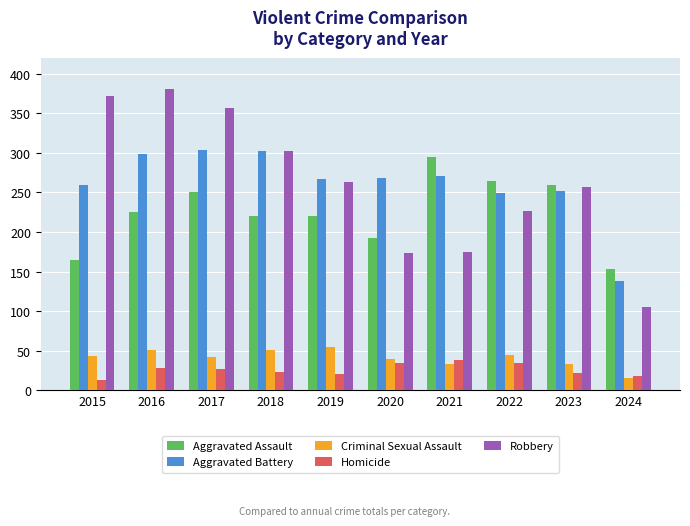

Which category has the lowest value in the Aggravated Assault series?

2024